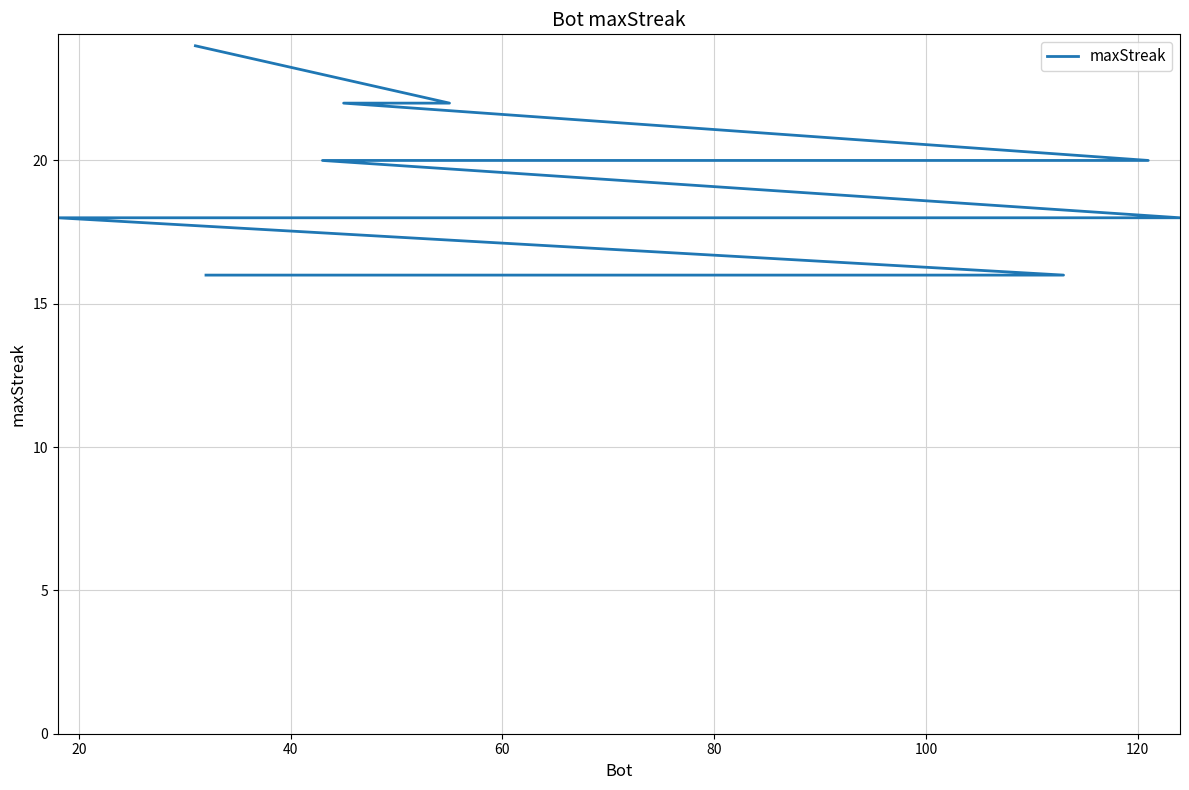

How many lines are shown in the chart?

1